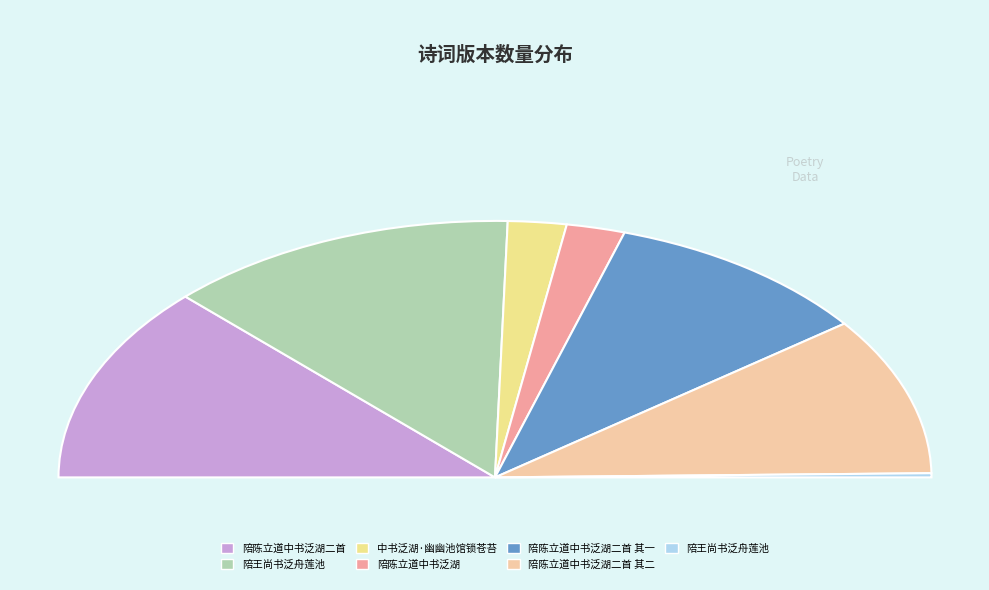

True or false: 陪陈立道中书泛湖 accounts for 17% of the total.

False